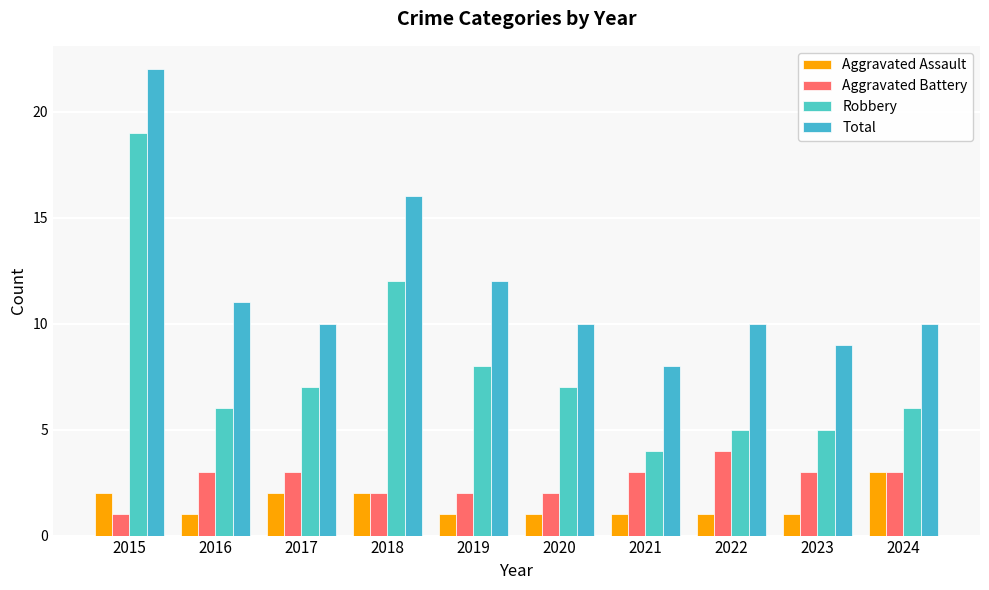

What is the difference between the maximum and minimum values in the Total series?

14